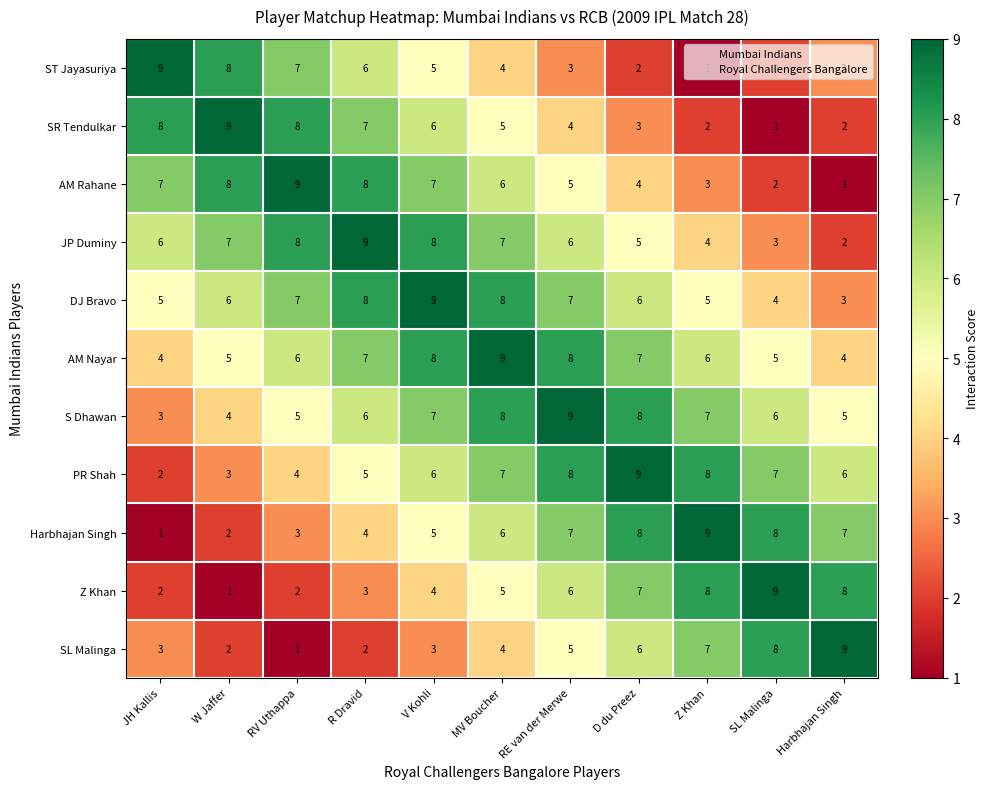

What value does the PR Shah series have at RE van der Merwe?

8